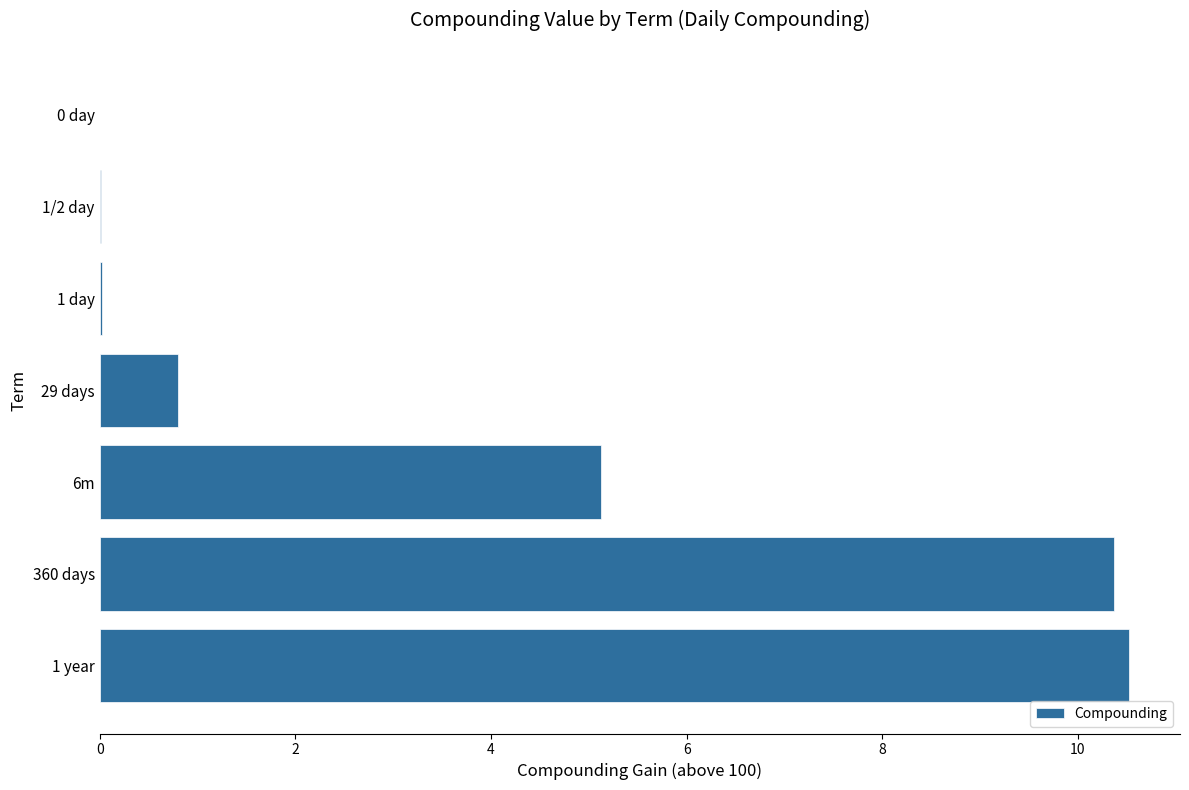

The value at 1 day is 0.0. True or false?

True